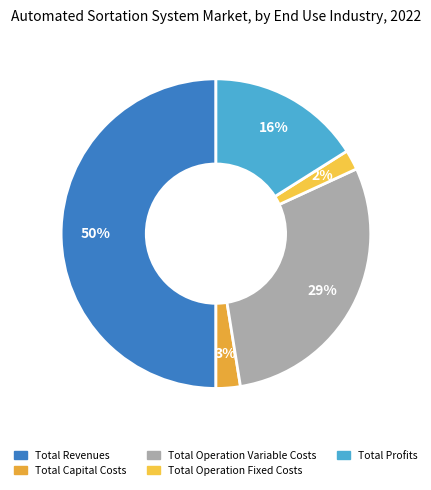

What percentage is NOT represented by Total Capital Costs?

97.5%